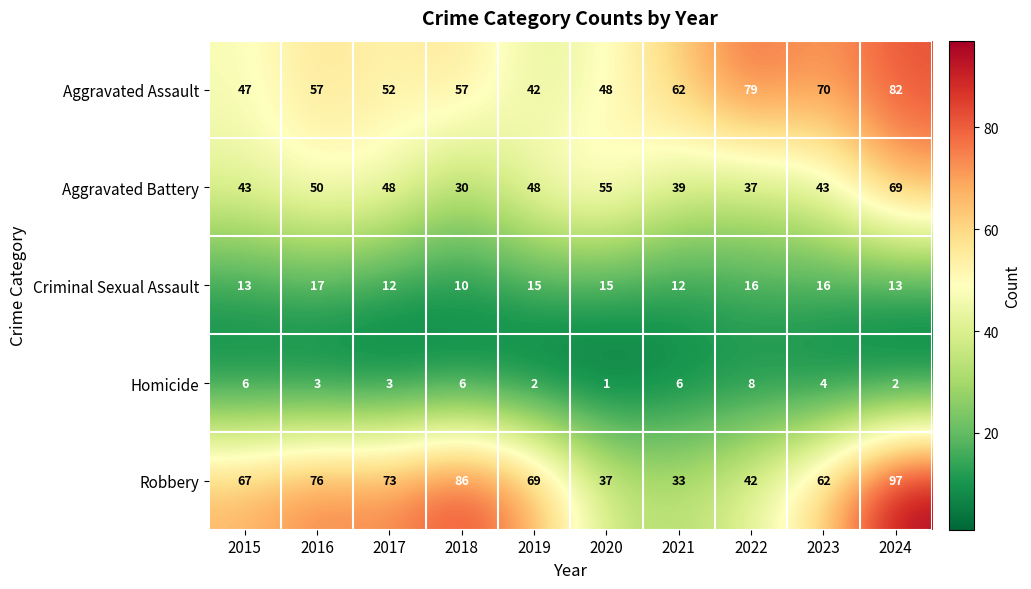

Between 2016 and 2018, which series saw the biggest shift?

Aggravated Battery